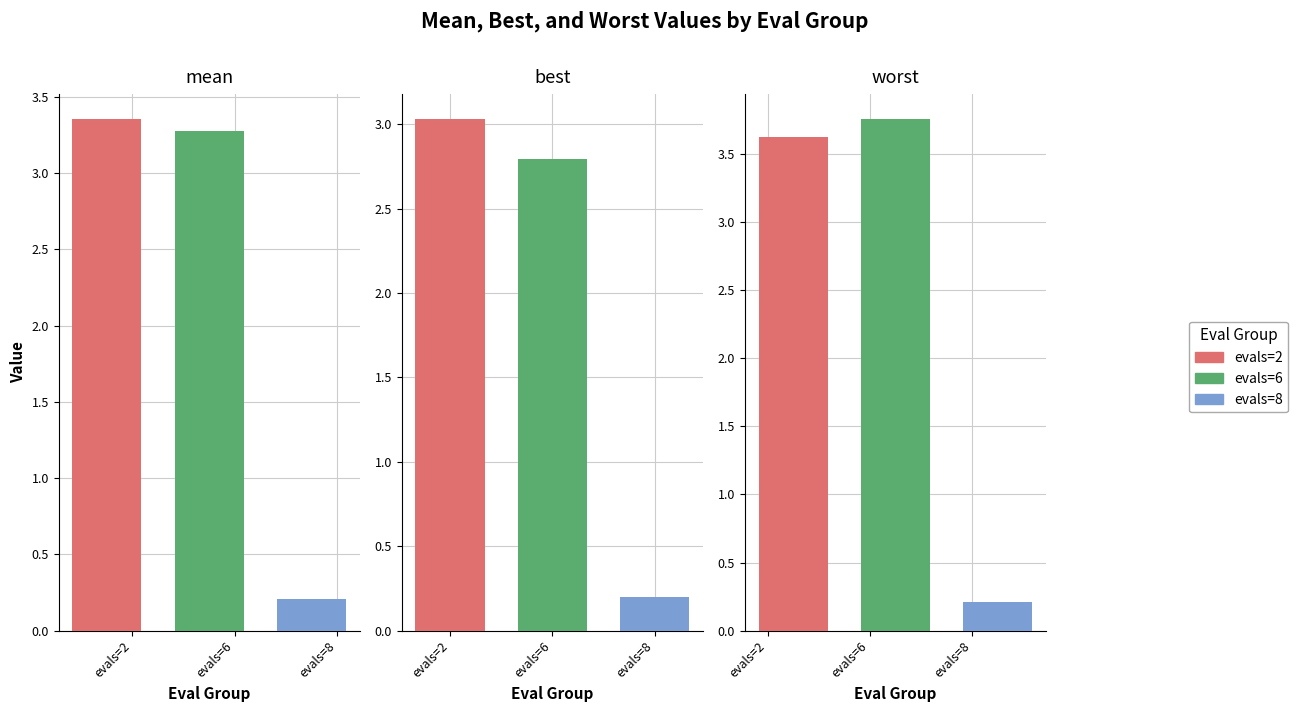

The value of worst at evals=6 is 1.8. True or false?

False